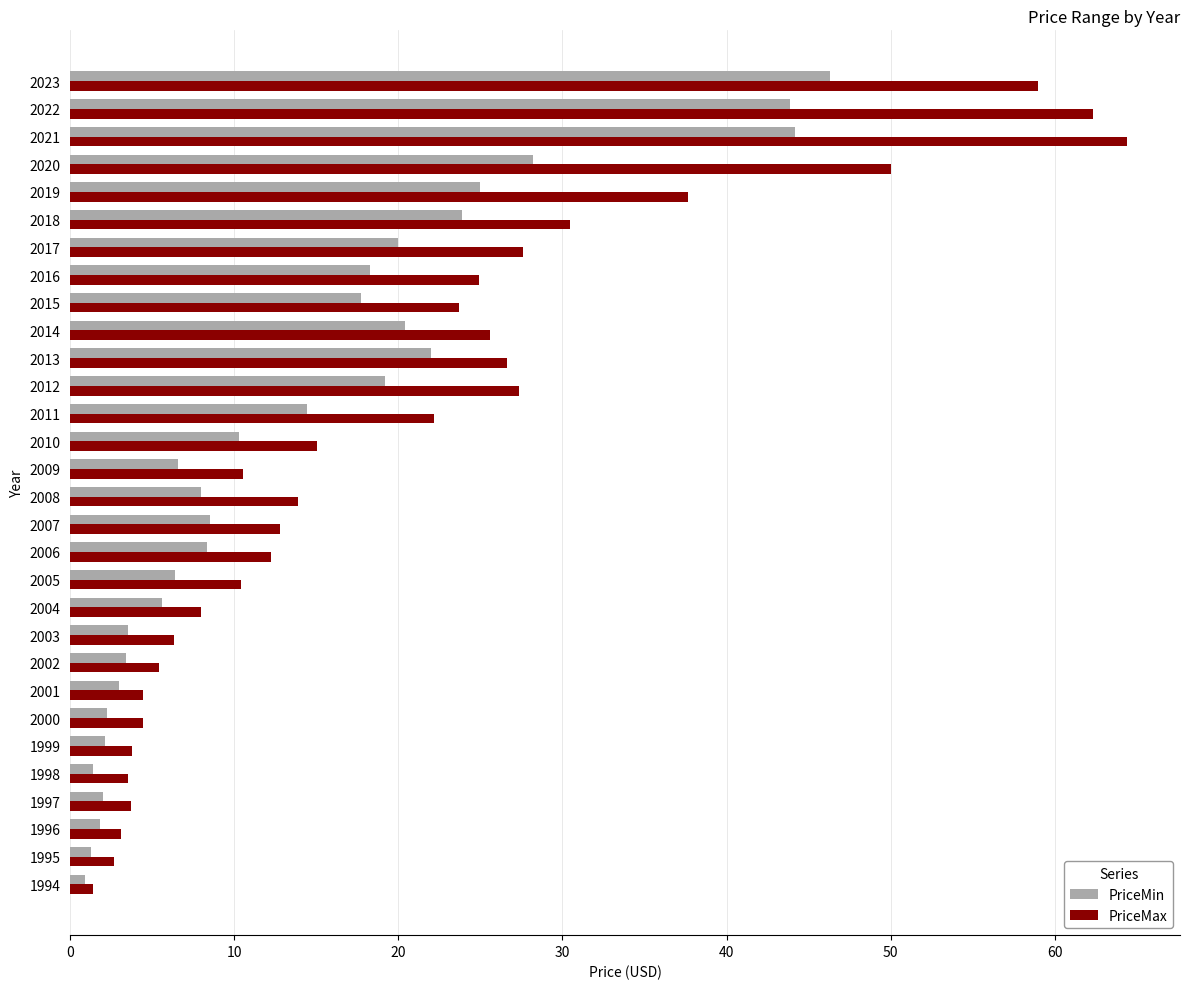

Which series has the widest spread of values?

PriceMax